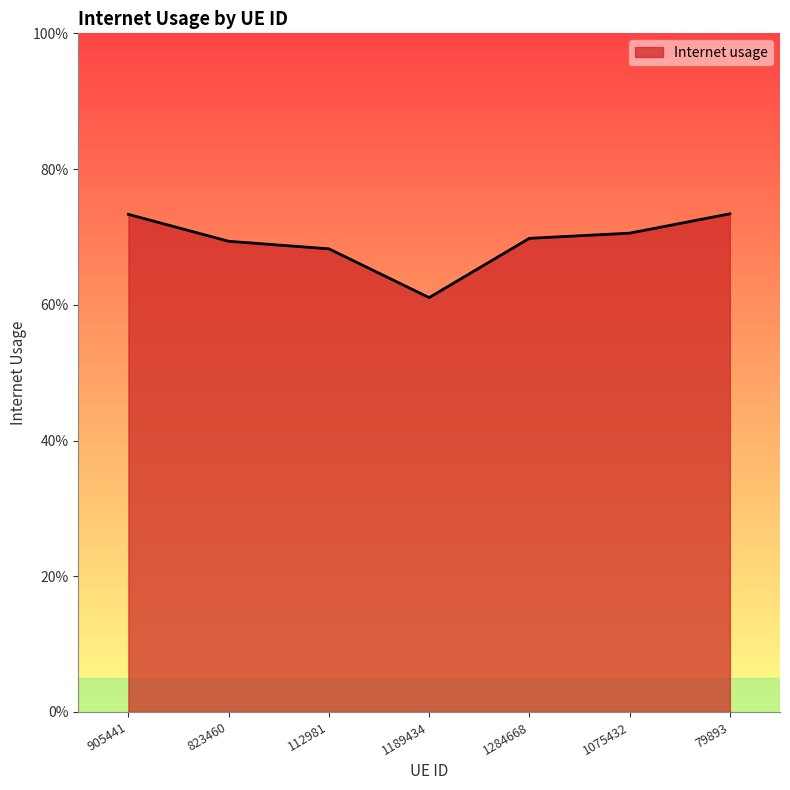

Is this an area chart (filled region under the line)?

Yes